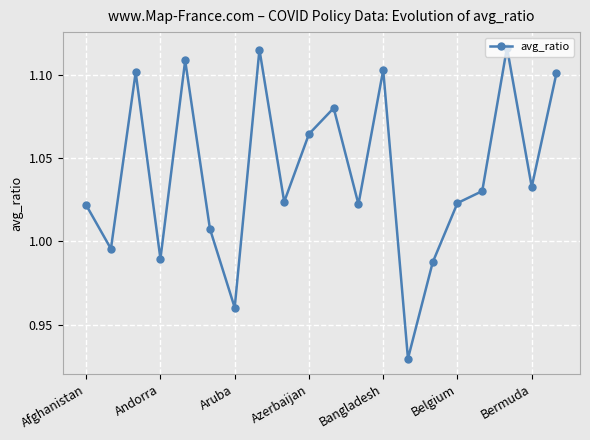

Count the number of categories in the chart.

20